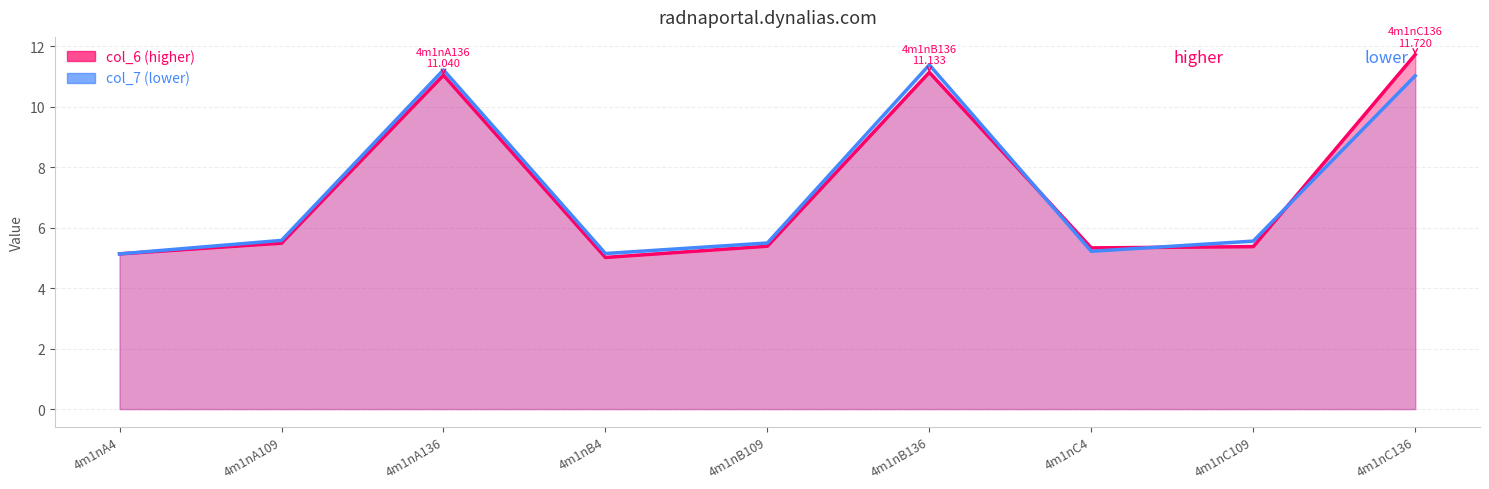

What is the average value of the col_7 series?

7.3